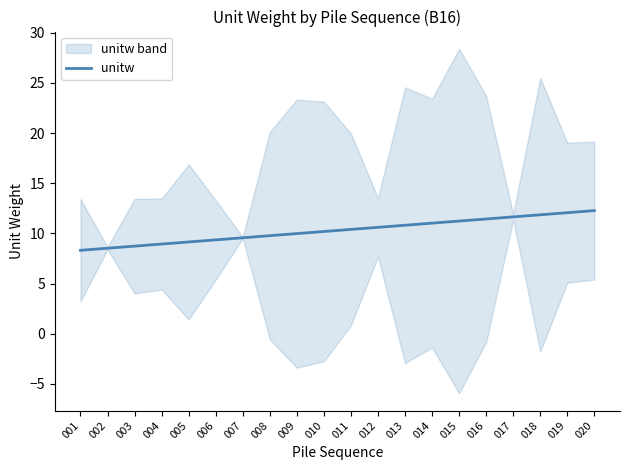

Rank the categories by value from highest to lowest.

020, 019, 018, 017, 016, 015, 014, 013, 012, 011, 010, 009, 008, 007, 006, 005, 004, 003, 002, 001